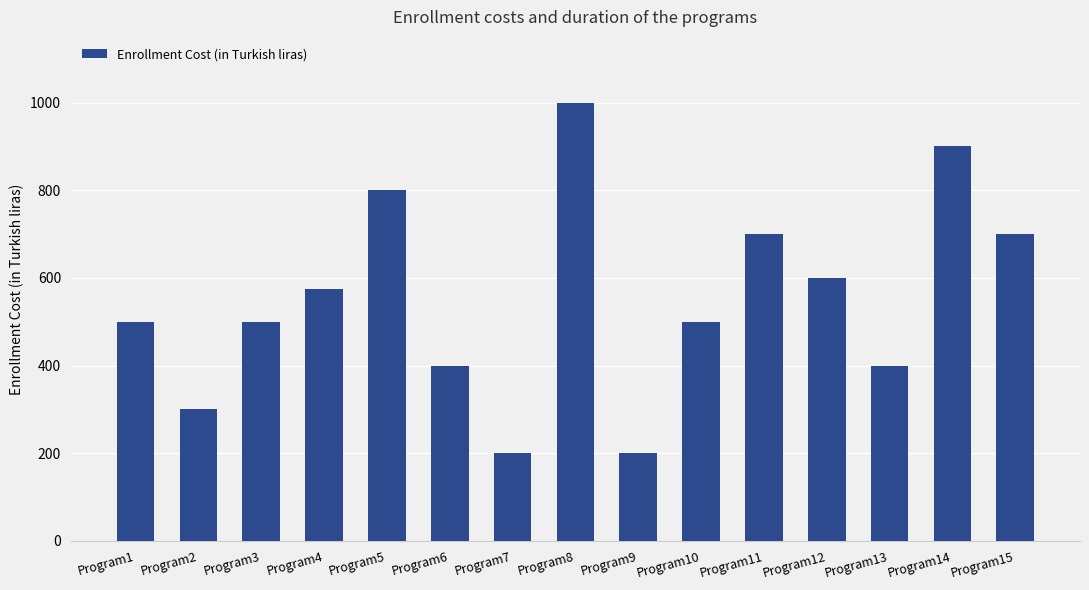

What is the maximum value shown in the chart?

1000